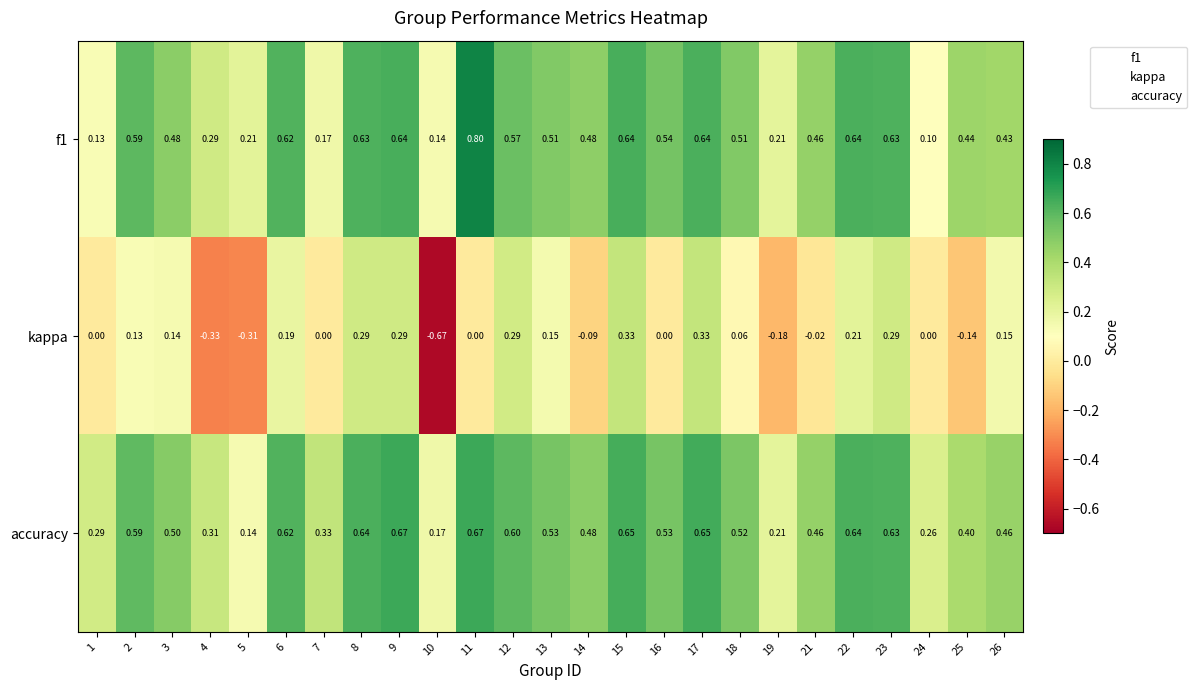

Which series has the widest spread of values?

kappa